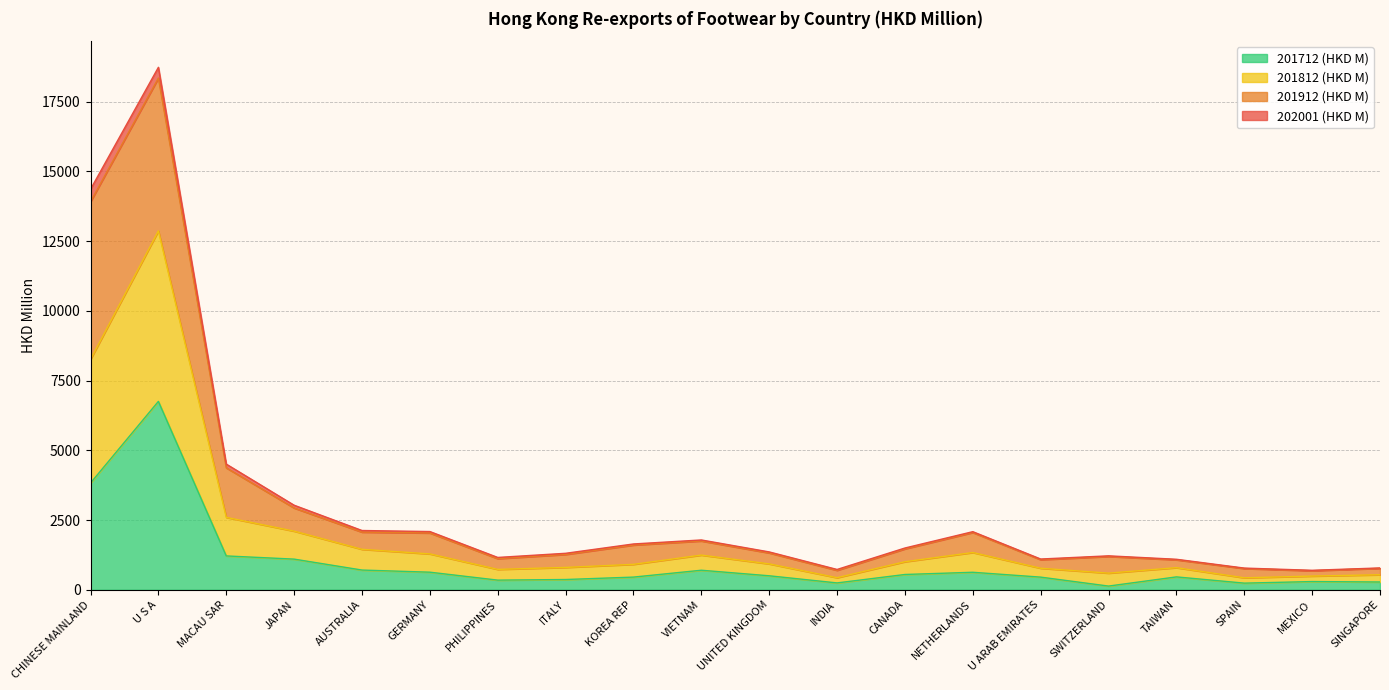

At which category is the sum across all series the highest?

U S A